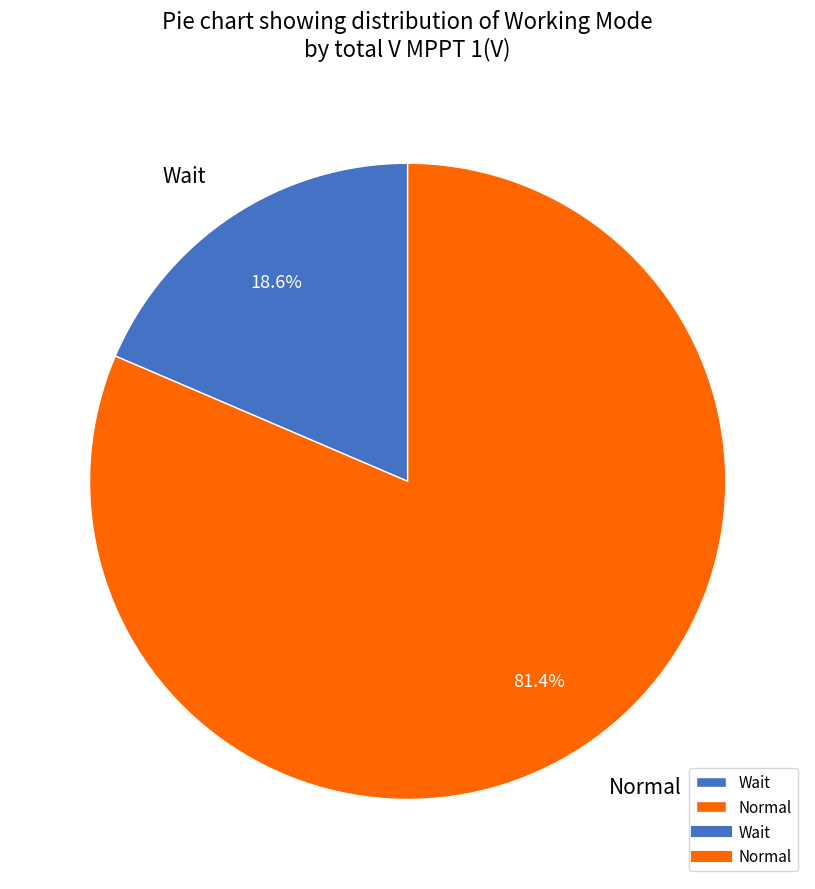

To the nearest percent, what percentage of the pie is Normal?

81%